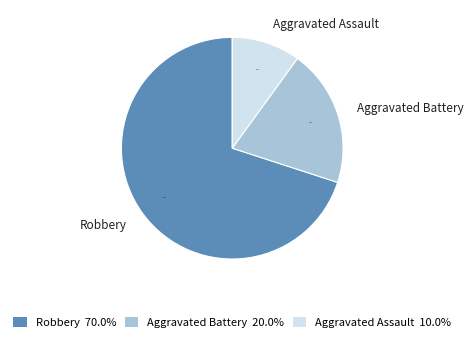

What is the smallest slice in the pie chart?

Aggravated Assault